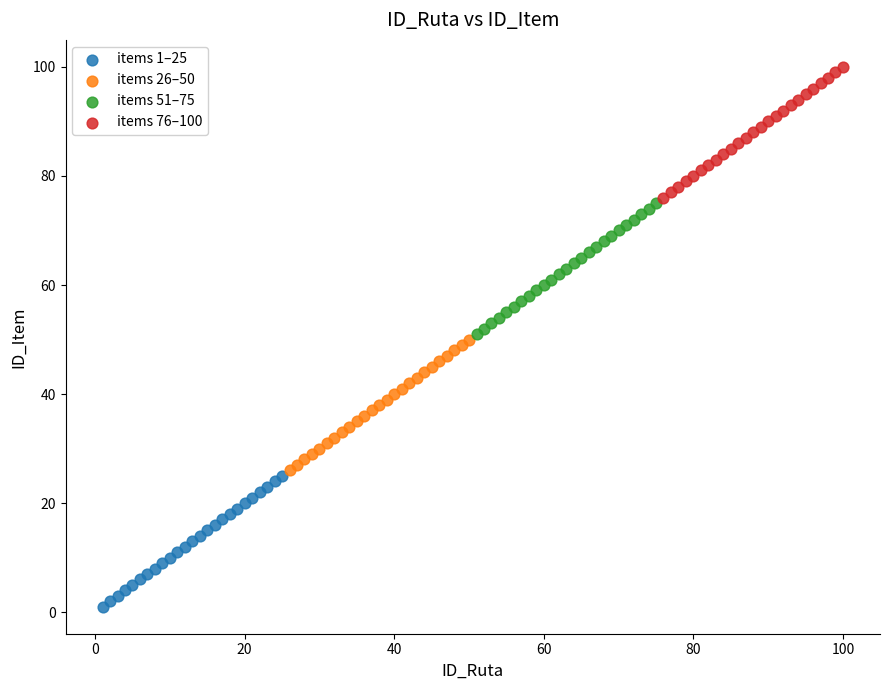

Which series reaches the minimum Y coordinate?

items 1–25